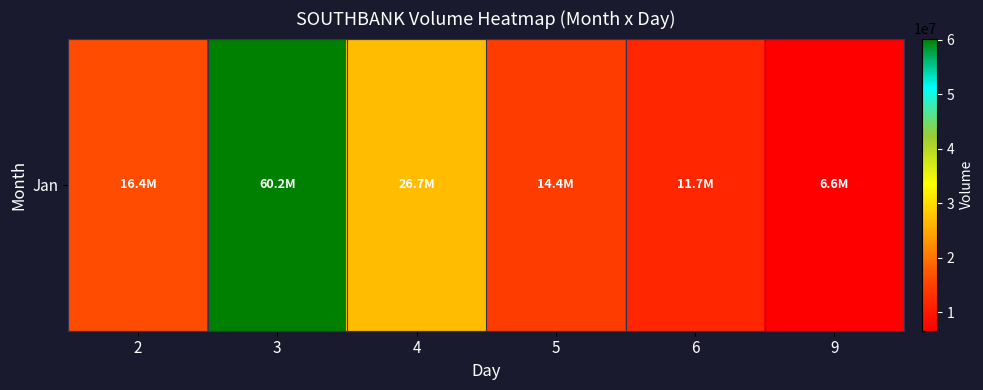

Reading right to left, list all the values displayed in this chart.

6560102	11732143	14430030	26739302	60240874	16364369